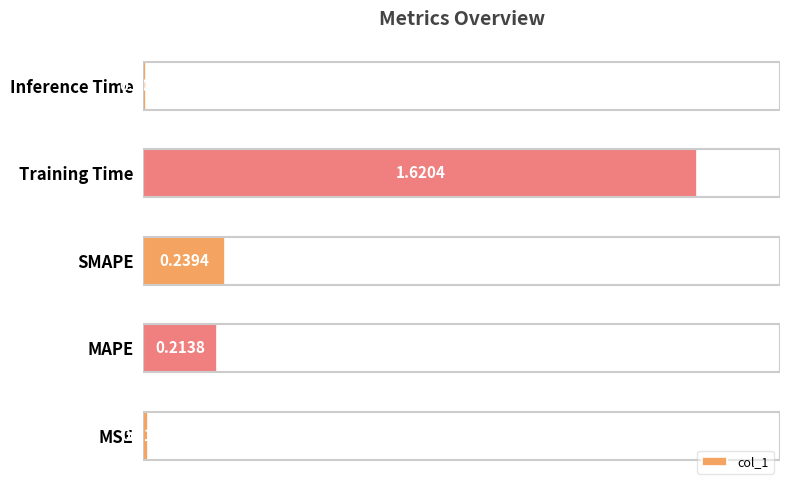

At which category does the chart reach its minimum across all series?

Inference Time